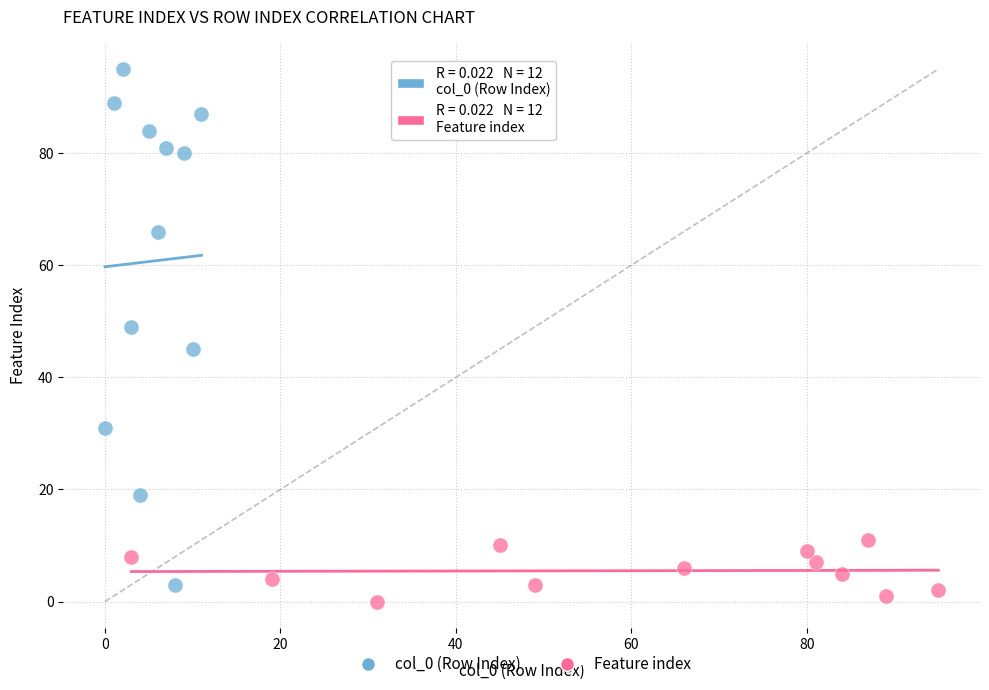

Which series contains the highest Y value?

col_0 (Row Index)